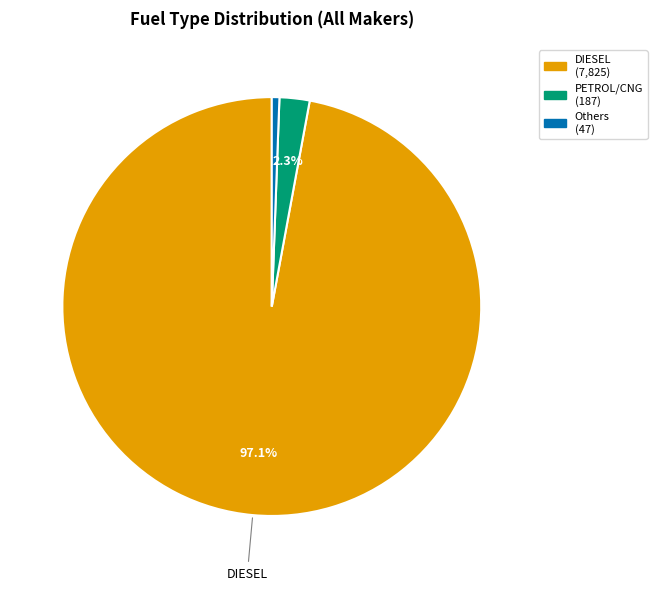

Does any single category account for the majority?

Yes